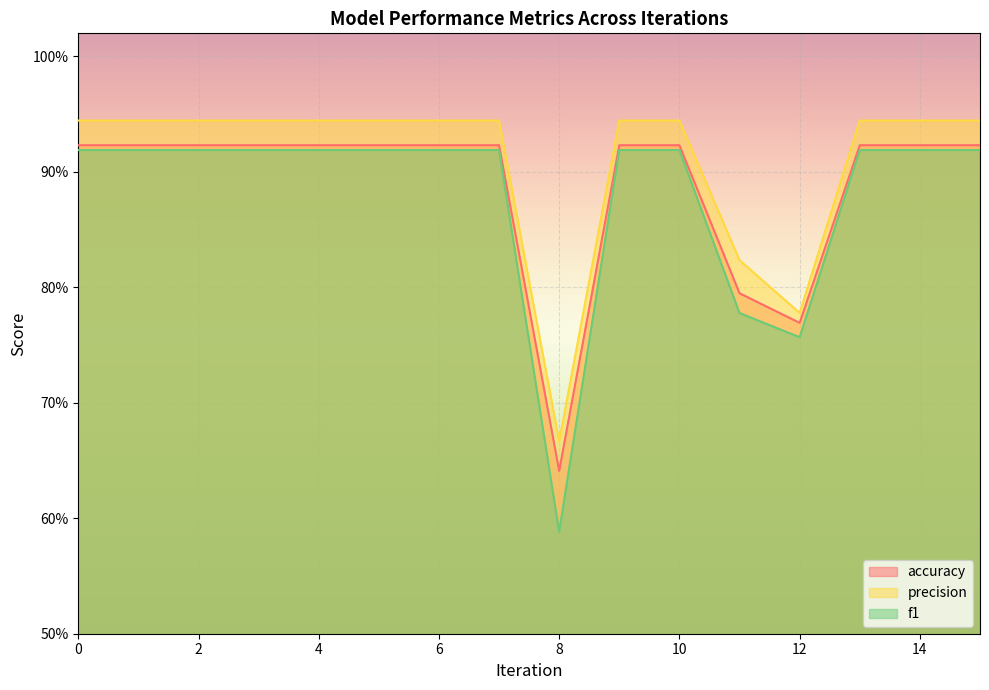

How many data points does each series have?

16